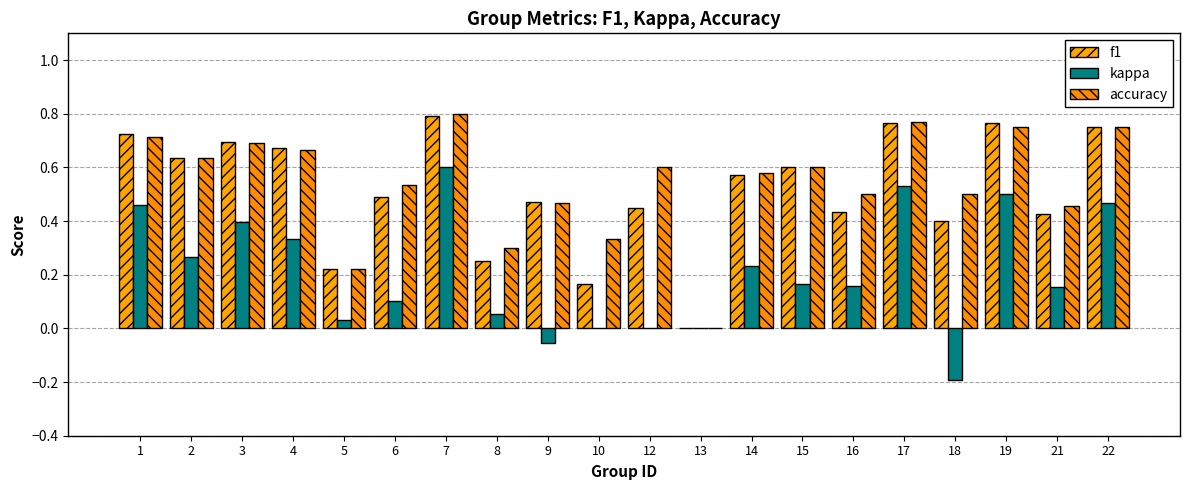

Which series has the widest spread of values?

accuracy